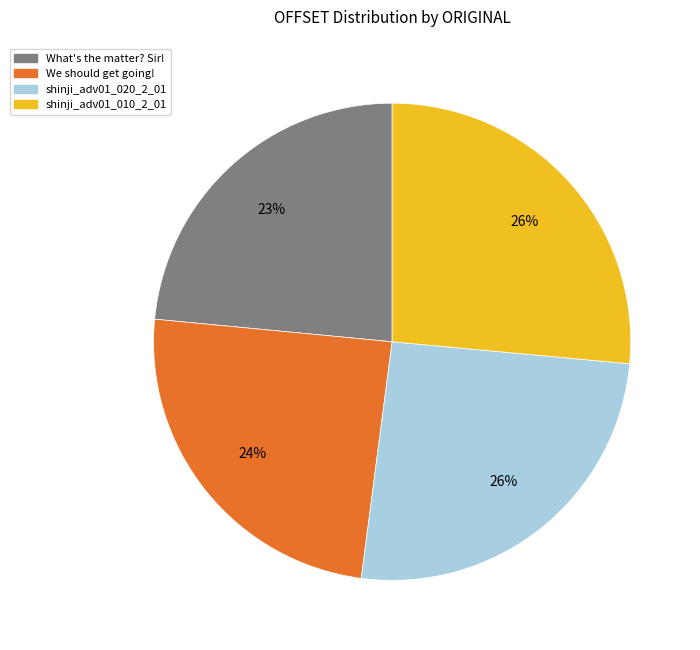

To the nearest percent, what is the combined percentage of What's the matter? Sir! and shinji_adv01_020_2_01?

49%